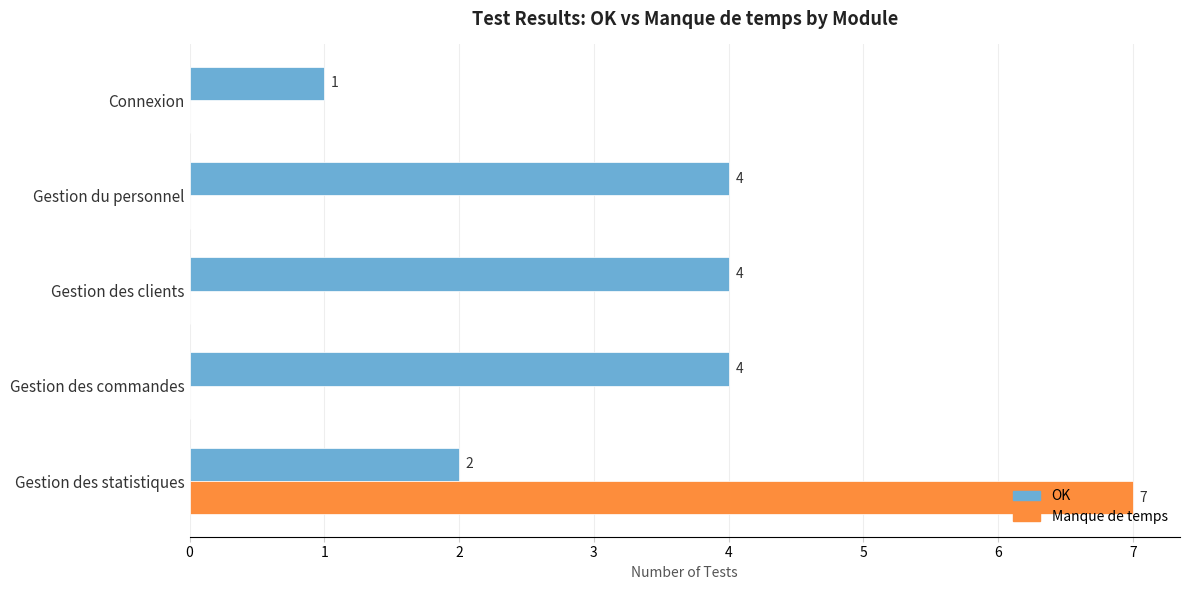

At which category is the sum across all series the highest?

Gestion des statistiques